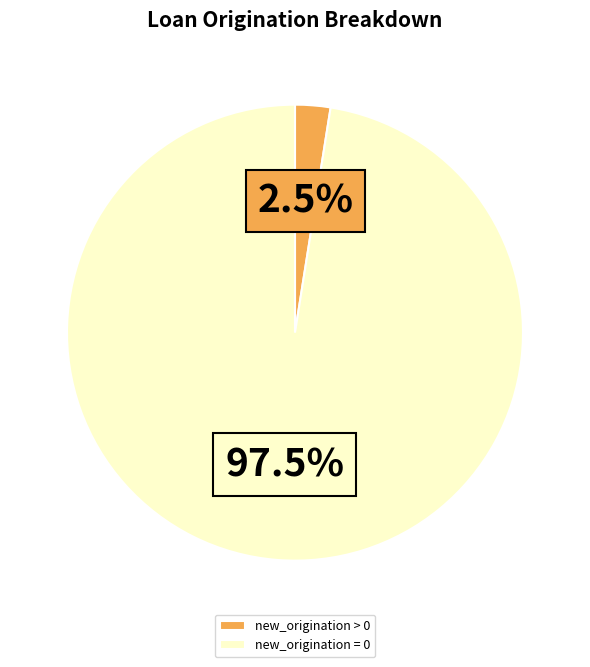

Count the number of slices in the pie.

2